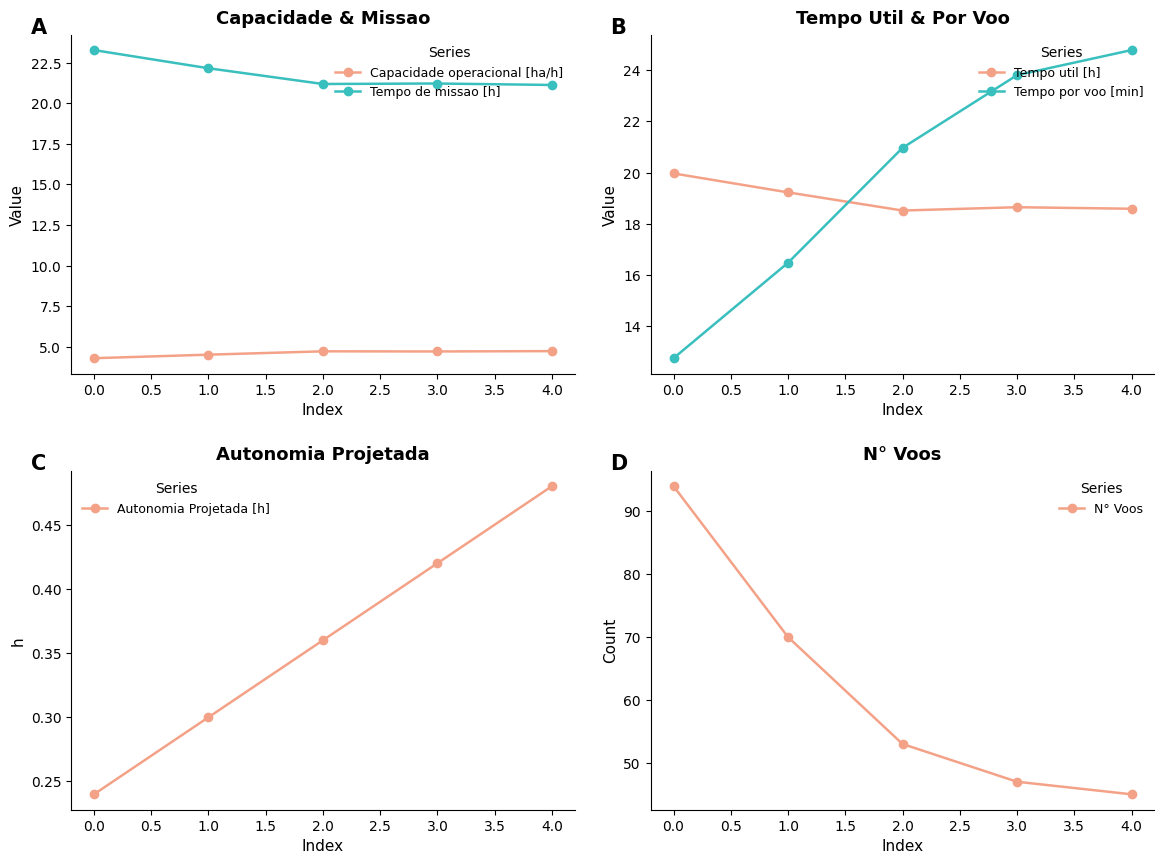

What is the value of the Capacidade operacional [ha/h] point at the 4th from the left?

4.7